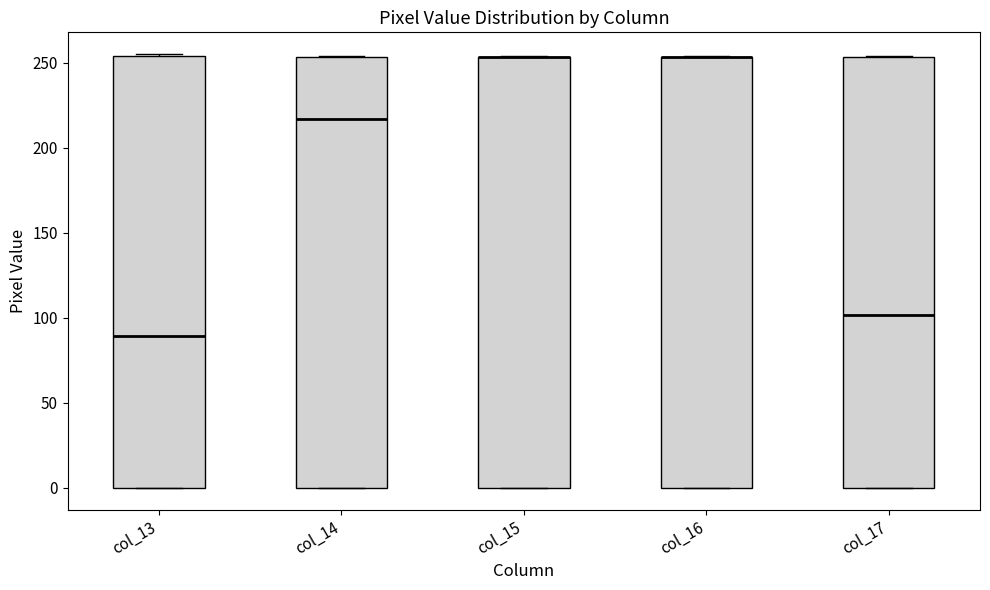

Reading left to right, transcribe this box plot: for each box, give where its median line is, the range the box spans, and where its two whiskers end, as read against the y-axis. The values are not printed on the chart, so give them approximately, as read against the axis.

col_13: median 90, box 0 to 255, whiskers 0 to 255
col_14: median 215, box 0 to 255, whiskers 0 to 255
col_15: median 255 (drawn on the box's upper edge), box 0 to 255, whiskers 0 to 255
col_16: median 255 (drawn on the box's upper edge), box 0 to 255, whiskers 0 to 255
col_17: median 100, box 0 to 255, whiskers 0 to 255